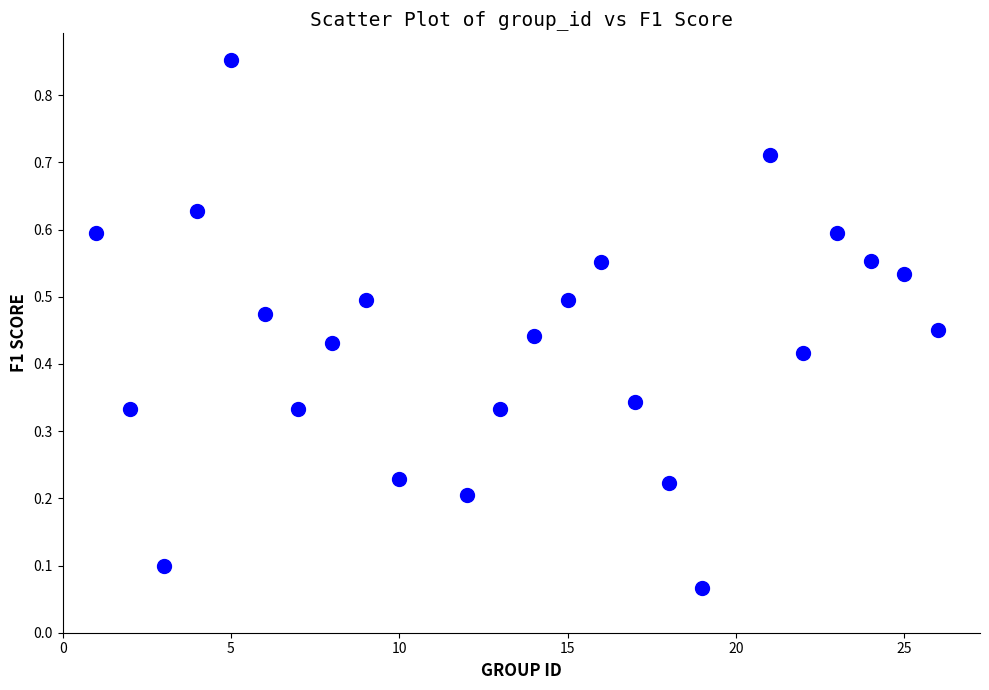

What is the range of X values (max minus min)?

25.0